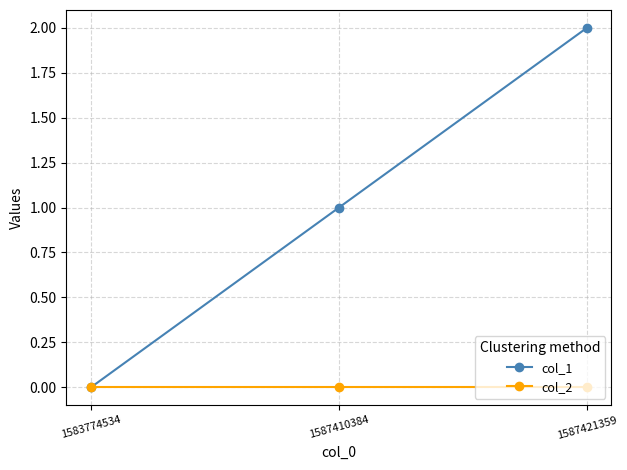

What are all the series names shown in the legend?

col_1, col_2